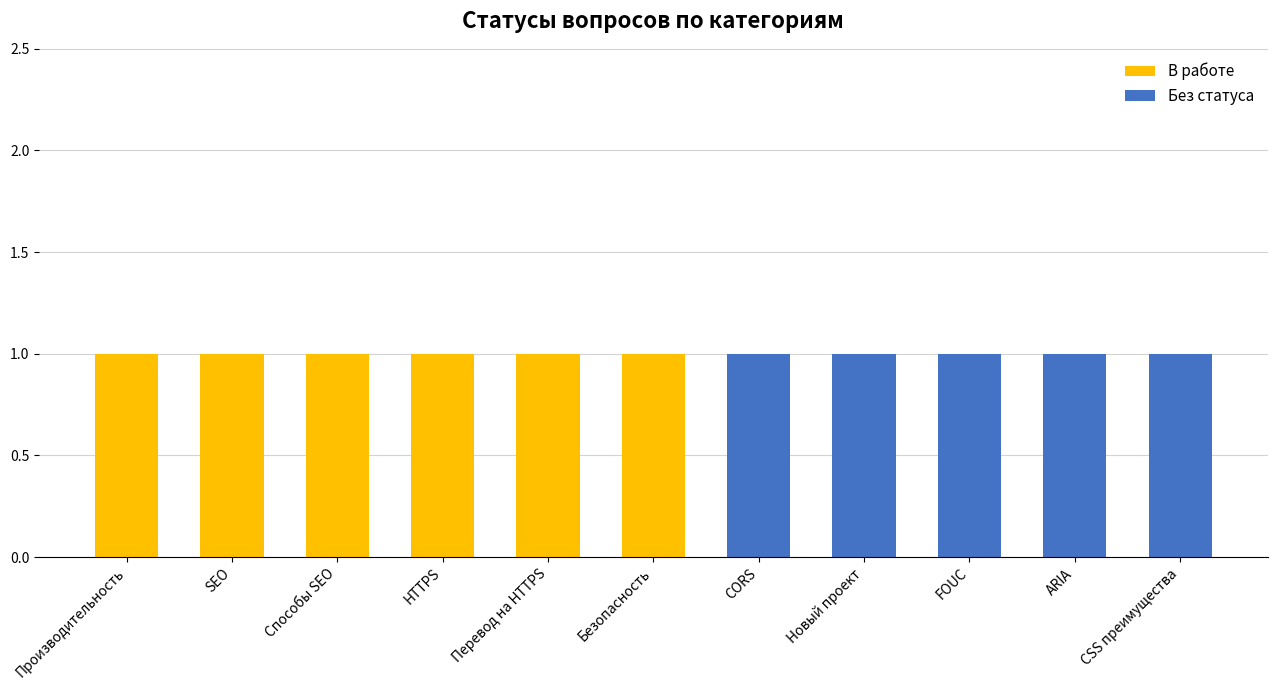

Reading left to right, list the values for the В работе series.

Производительность=1	SEO=1	Способы SEO=1	HTTPS=1	Перевод на HTTPS=1	Безопасность=1	CORS=0	Новый проект=0	FOUC=0	ARIA=0	CSS преимущества=0